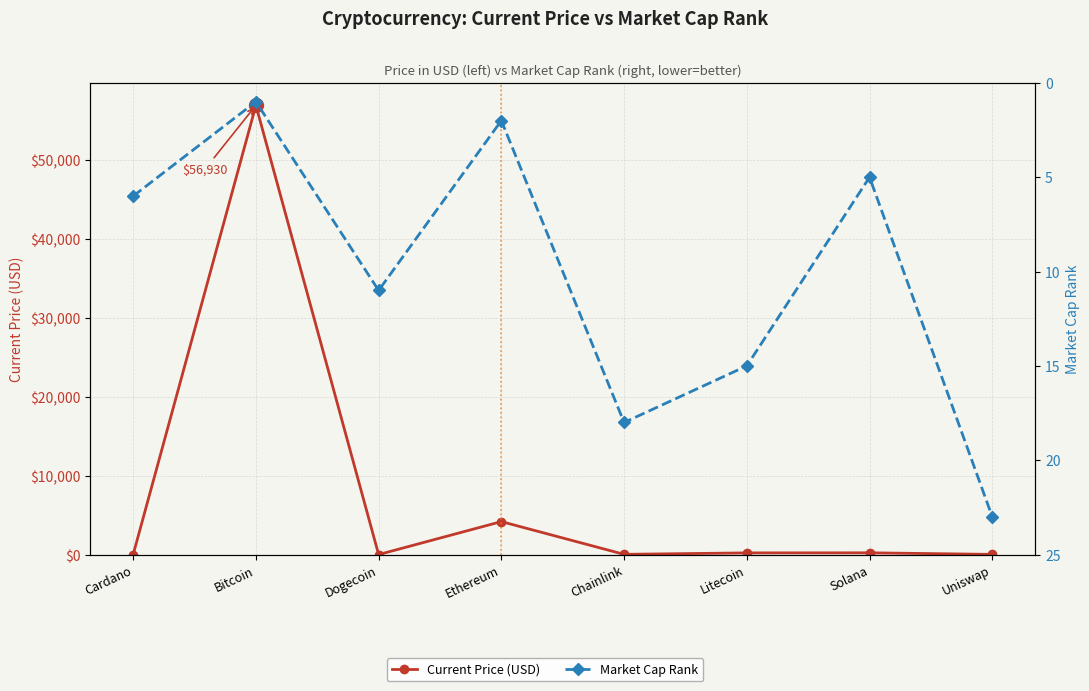

What is the sum of all Current Price (USD) values?

61588.4